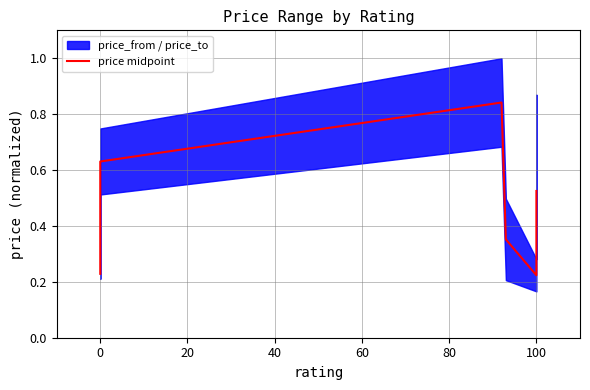

How many lines are shown in the chart?

1